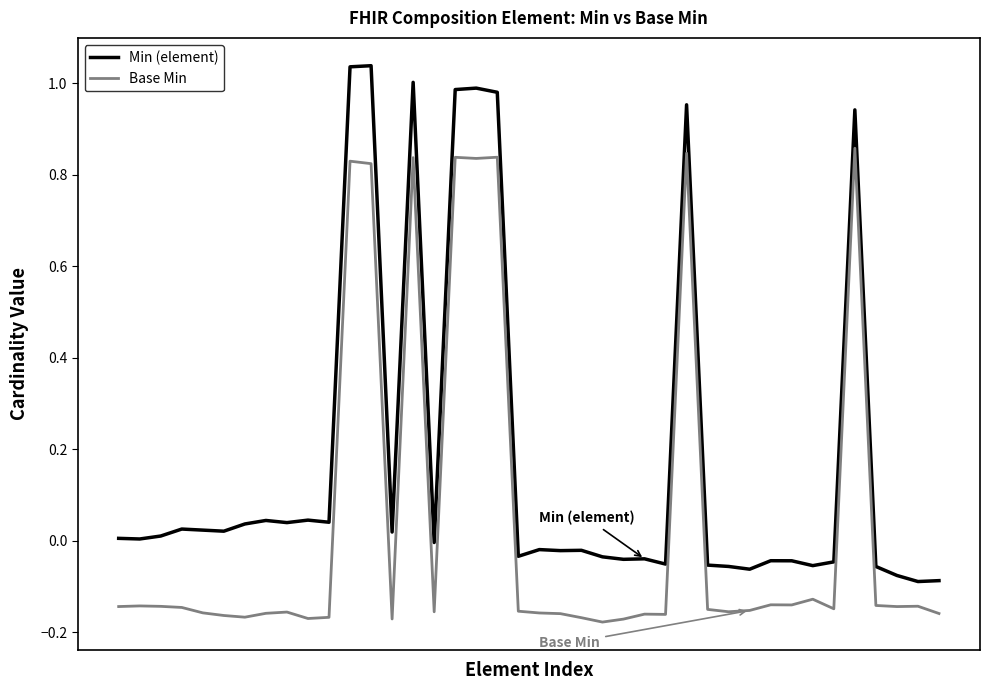

Which series has the widest spread of values?

Min (element)